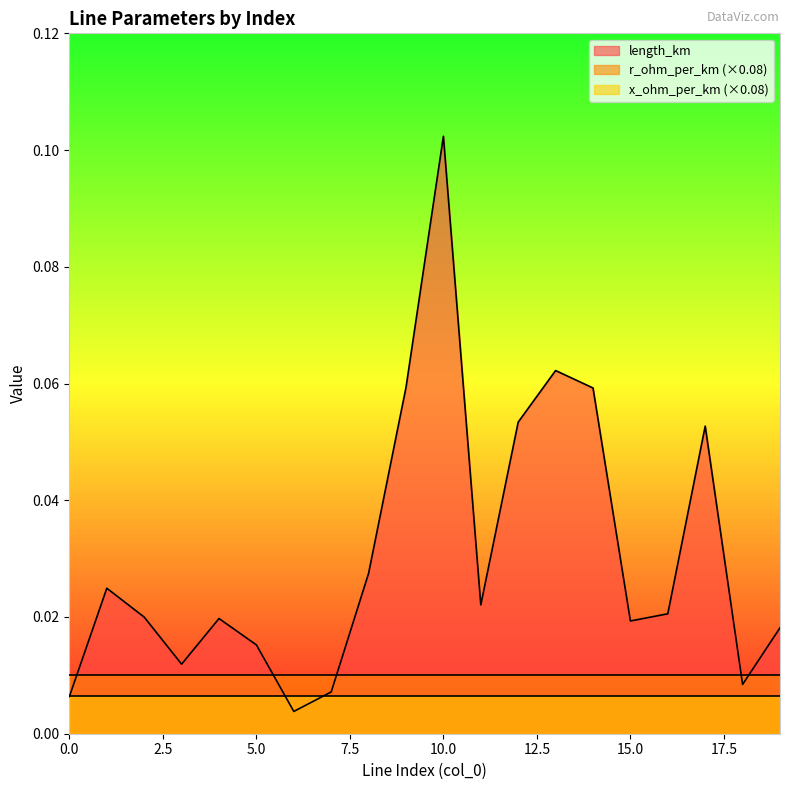

What is the sum of the x_ohm_per_km values at 16 and 9?

0.2